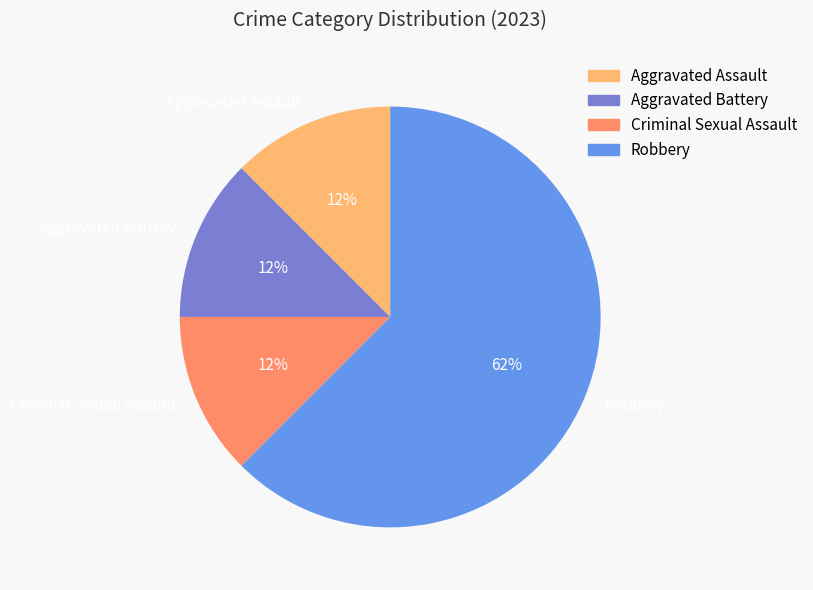

Count the number of slices in the pie.

4